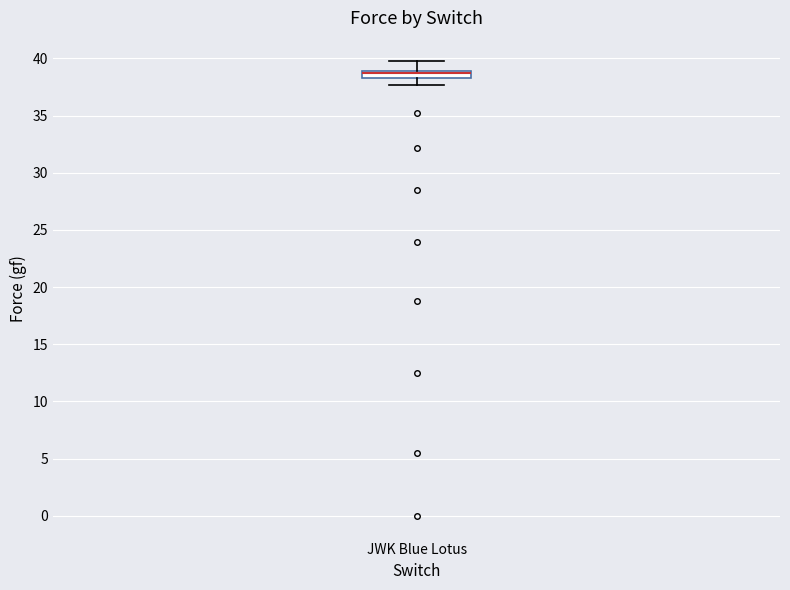

Where does the upper whisker of the box for JWK Blue Lotus end on the y-axis? The values are not printed on the chart, so give them approximately, as read against the axis.

40.0